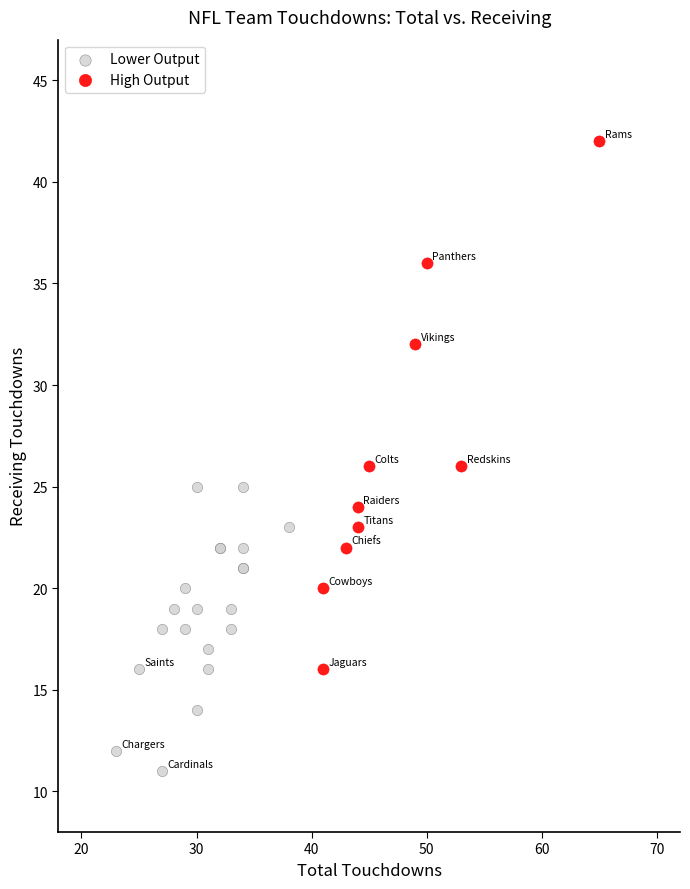

Which series reaches the minimum Y coordinate?

Lower Output